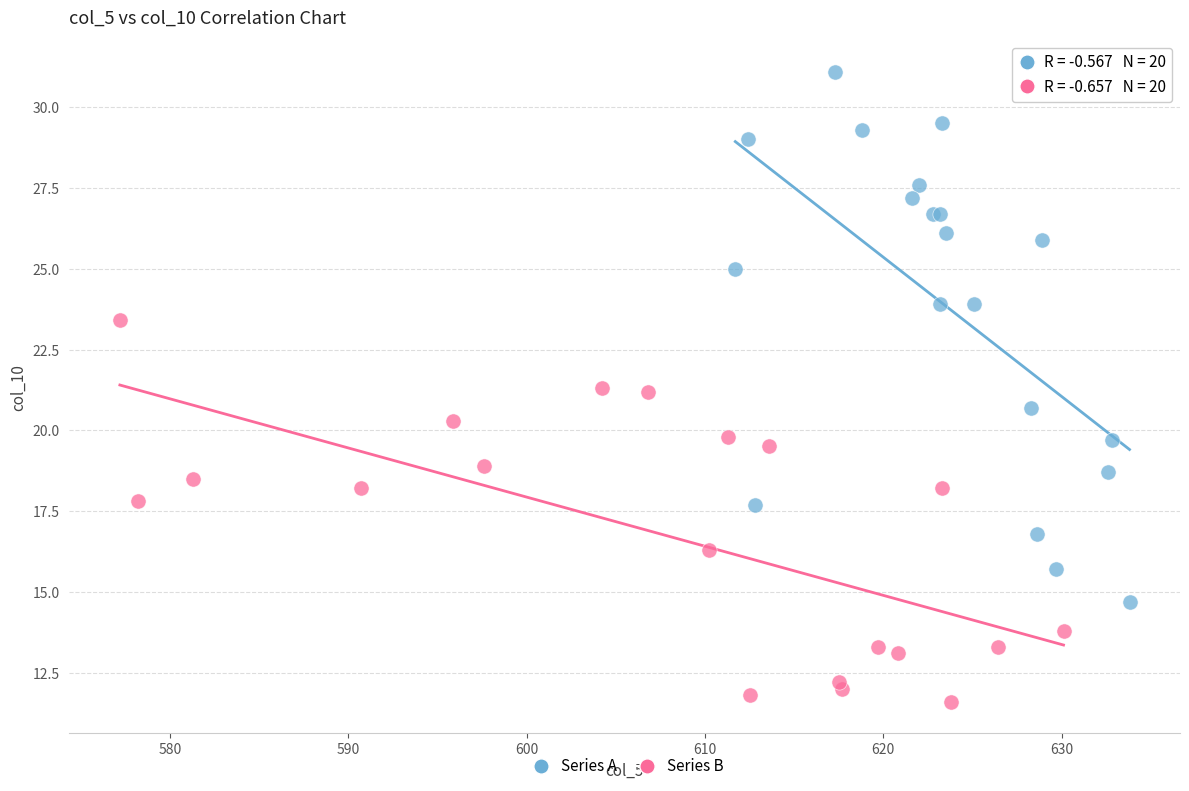

Which series has the largest Y range (max minus min)?

Series A